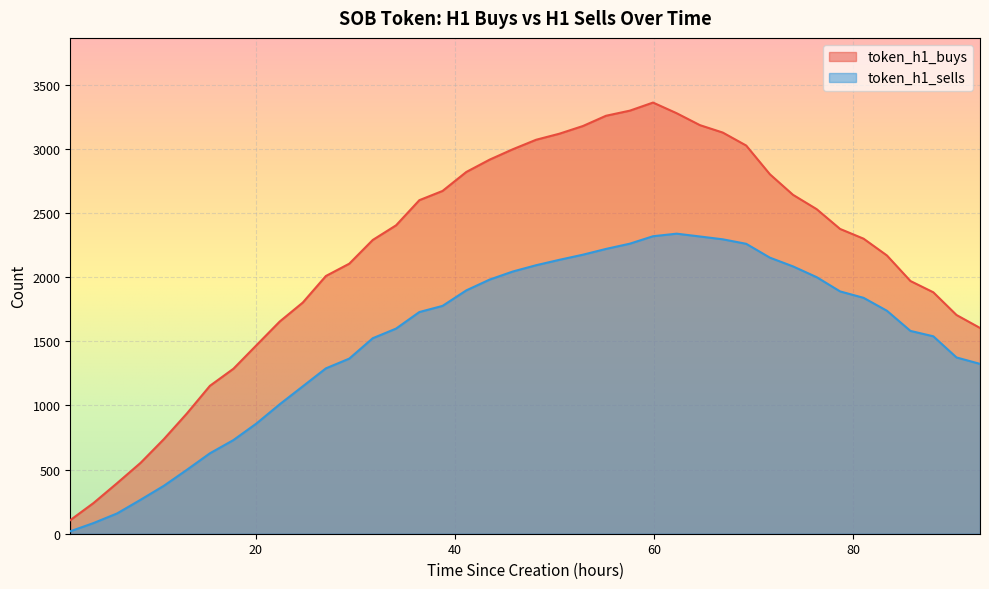

What value does the token_h1_sells series have at 52.86, to the nearest 10?

2180